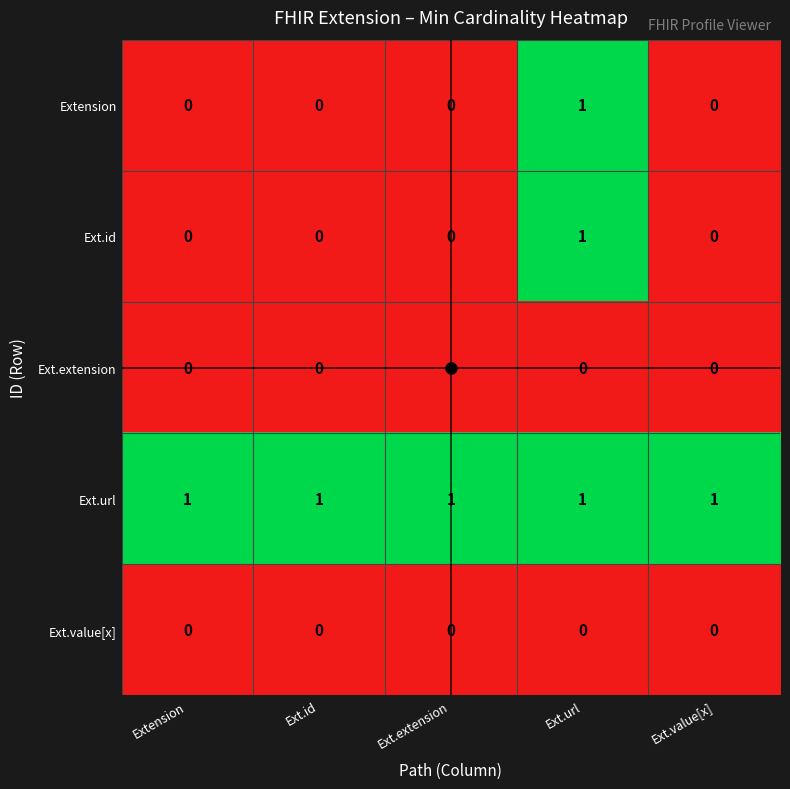

At which category is the sum across all series the highest?

Ext.url